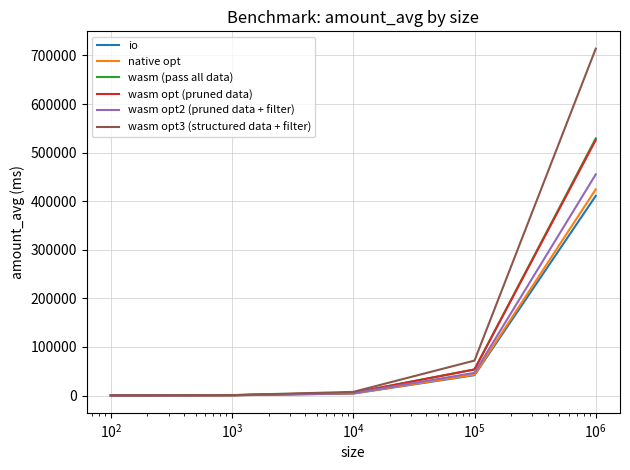

Which series has the widest spread of values?

wasm opt3 (structured data + filter)